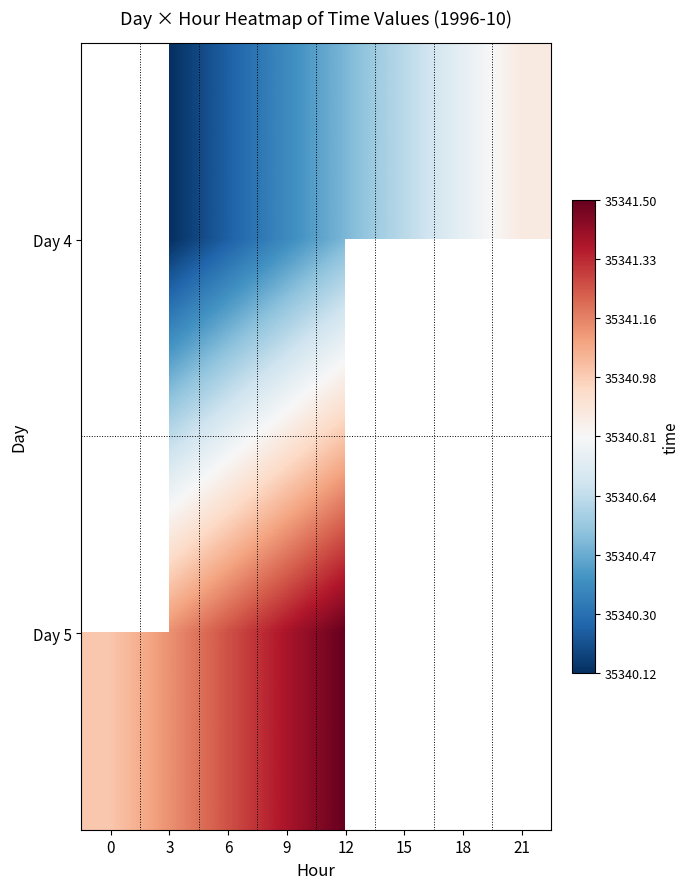

How many positive values does the row_0 series have?

7